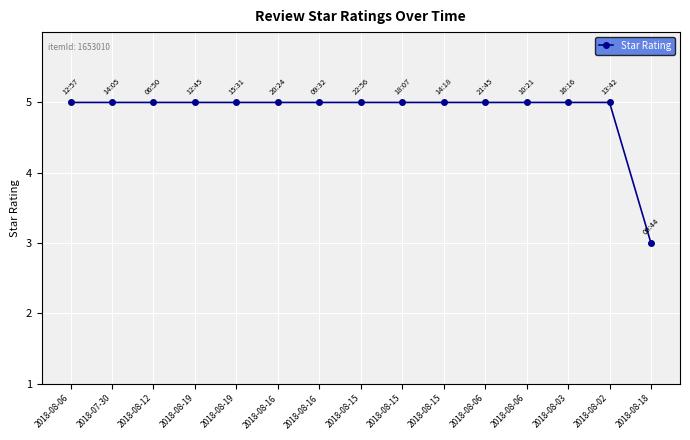

Reading left to right, list all the values displayed in this chart.

5	5	5	5	5	5	5	5	5	5	5	5	5	5	3